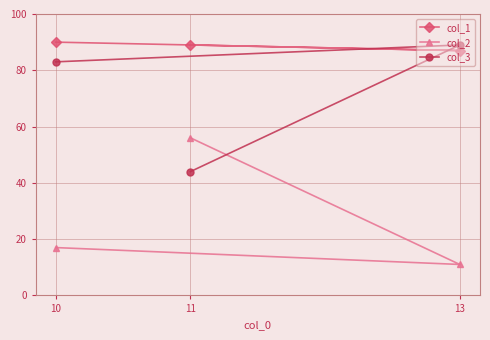

Does the chart display data point markers on the line(s)?

Yes